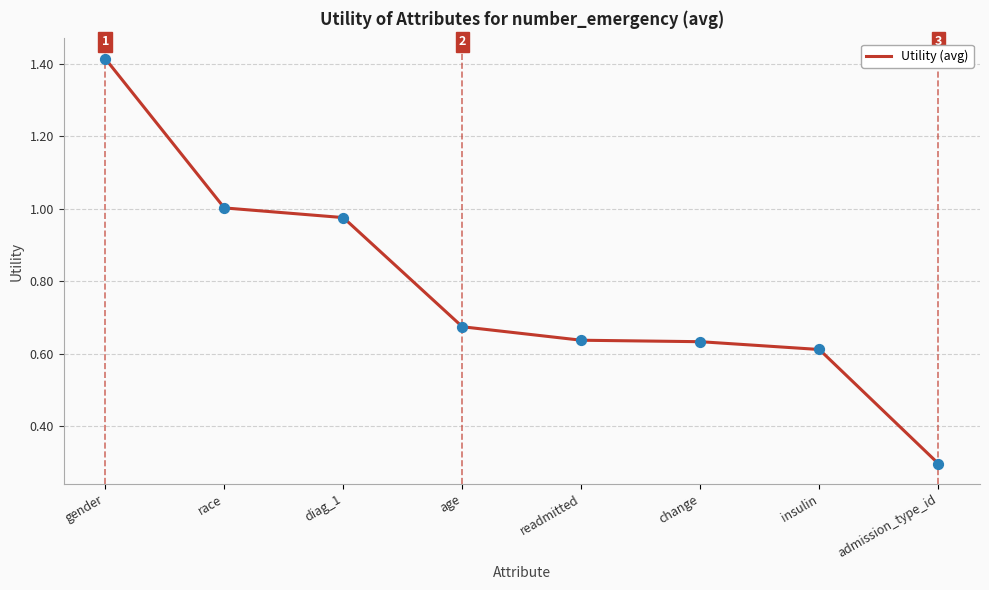

Which has a higher value, insulin or admission_type_id?

insulin